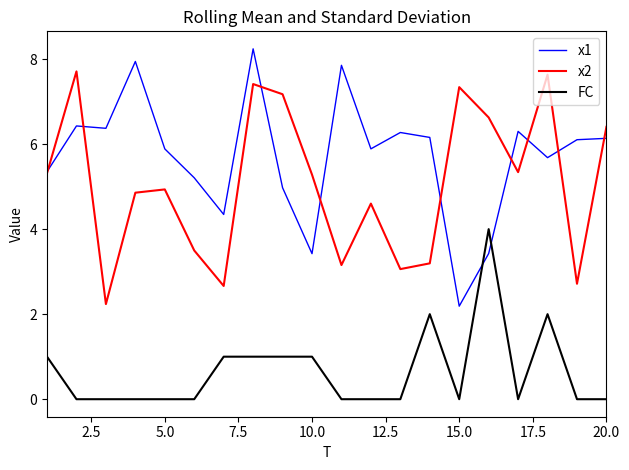

True or false: x2 and FC intersect in this chart.

False